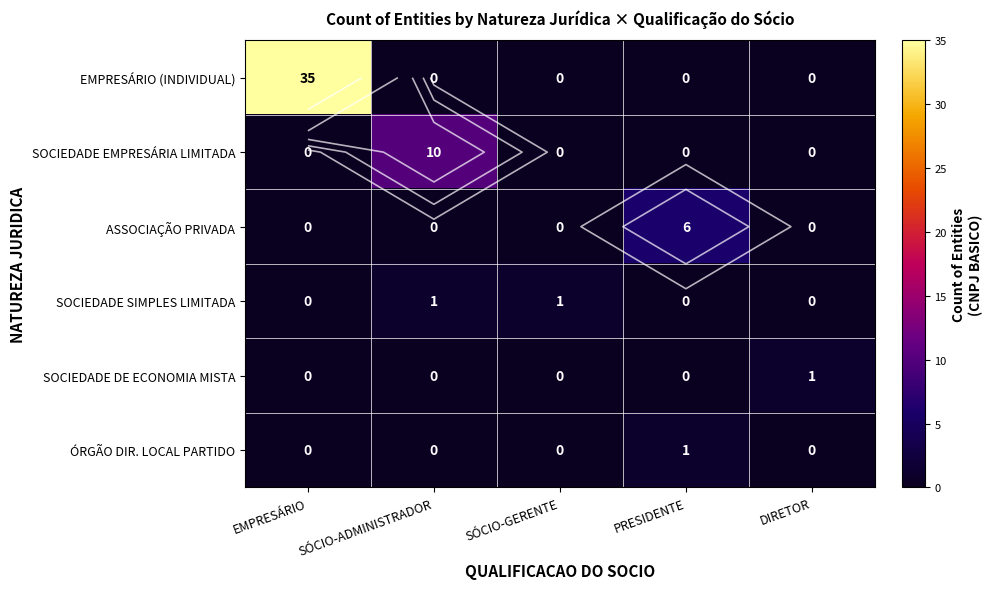

List the series in order of their peak value, highest first.

EMPRESÁRIO (INDIVIDUAL), SOCIEDADE EMPRESÁRIA LIMITADA, ASSOCIAÇÃO PRIVADA, SOCIEDADE SIMPLES LIMITADA, SOCIEDADE DE ECONOMIA MISTA, ÓRGÃO DIR. LOCAL PARTIDO